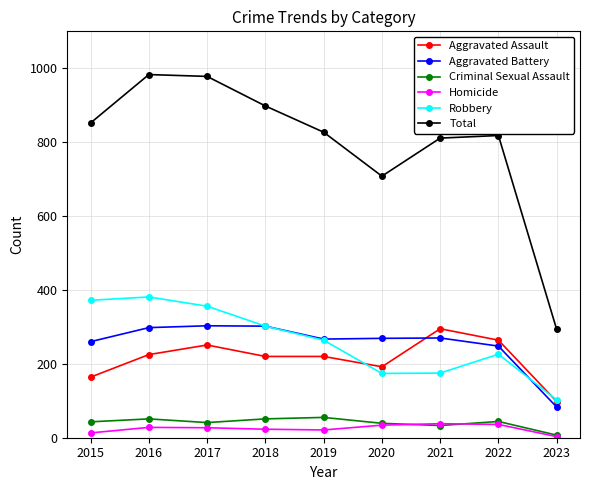

The Robbery series shows 309 at 2020. True or false?

False